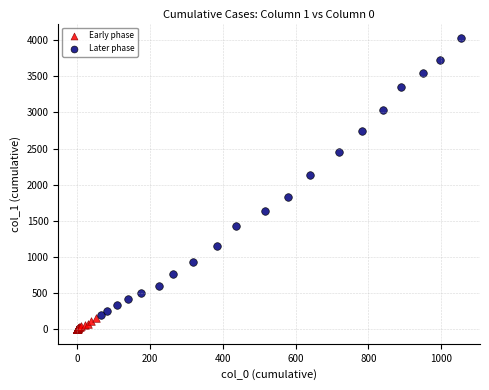

Which series has the largest Y range (max minus min)?

Later phase